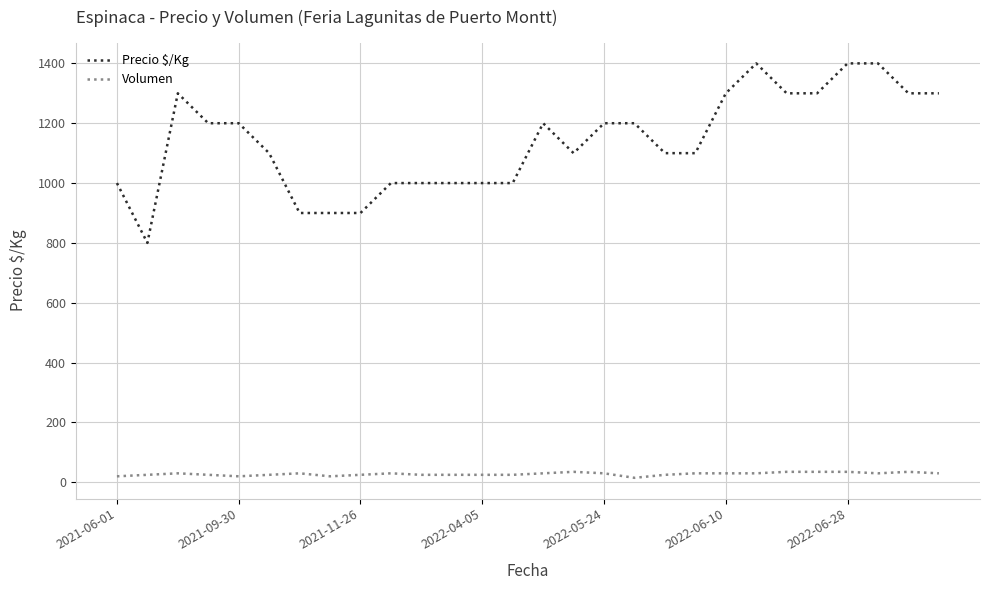

True or false: Volumen and Precio $/Kg intersect in this chart.

False